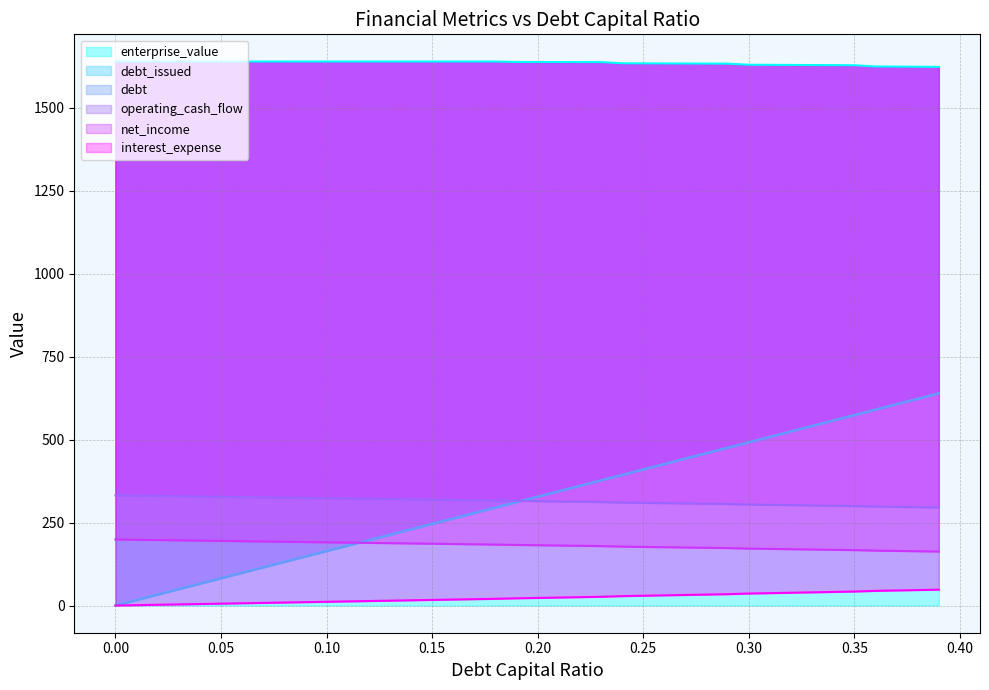

How many lines are shown in the chart?

6